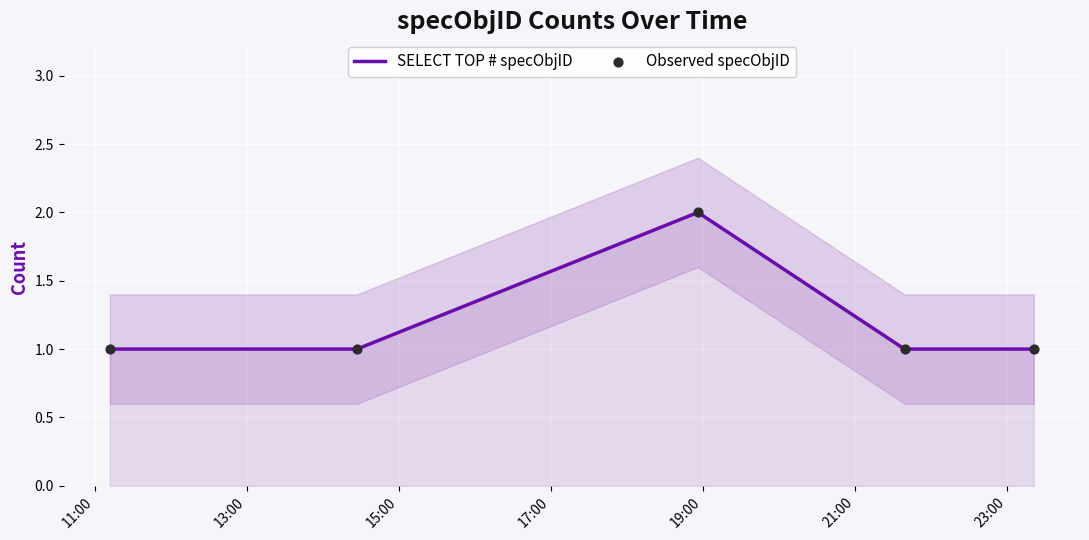

Which series reaches the maximum Y coordinate?

SELECT TOP # specObjID